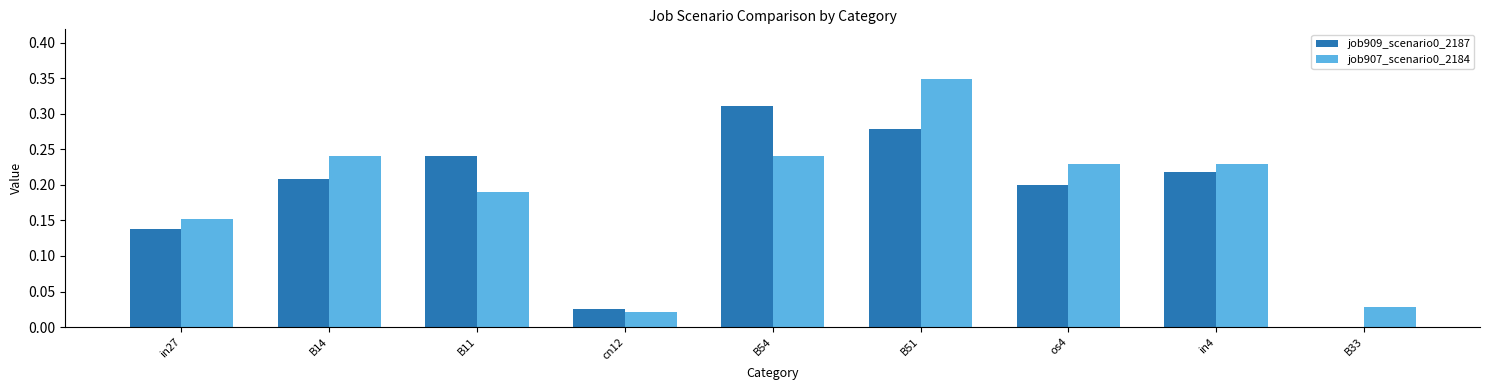

Is the value of job907_scenario0_2184 at B11 greater than the value of job909_scenario0_2187 at B33?

Yes